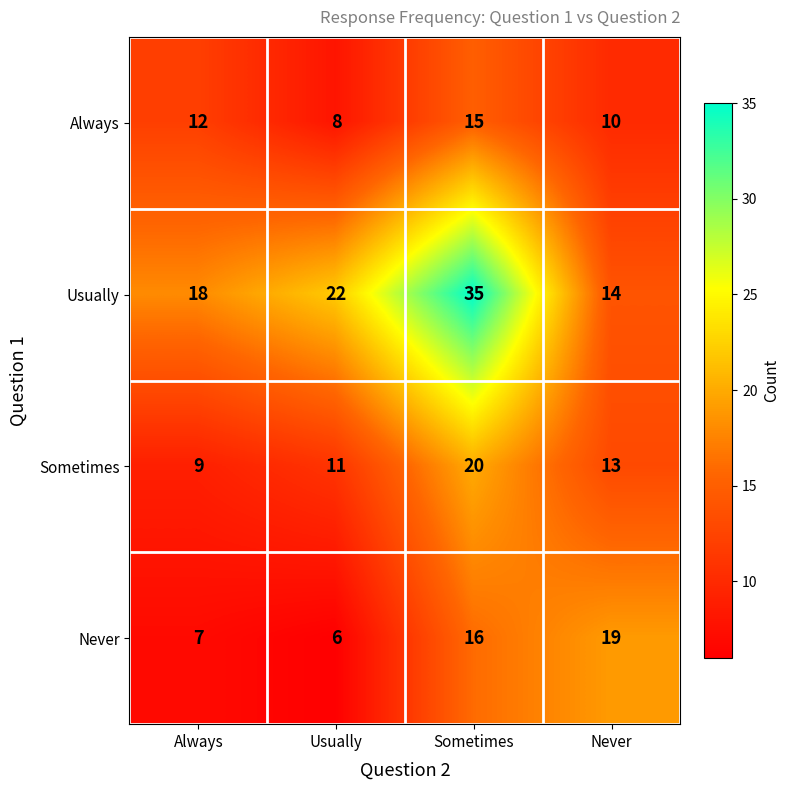

At Always, list the series in order from smallest to largest.

Never, Sometimes, Always, Usually